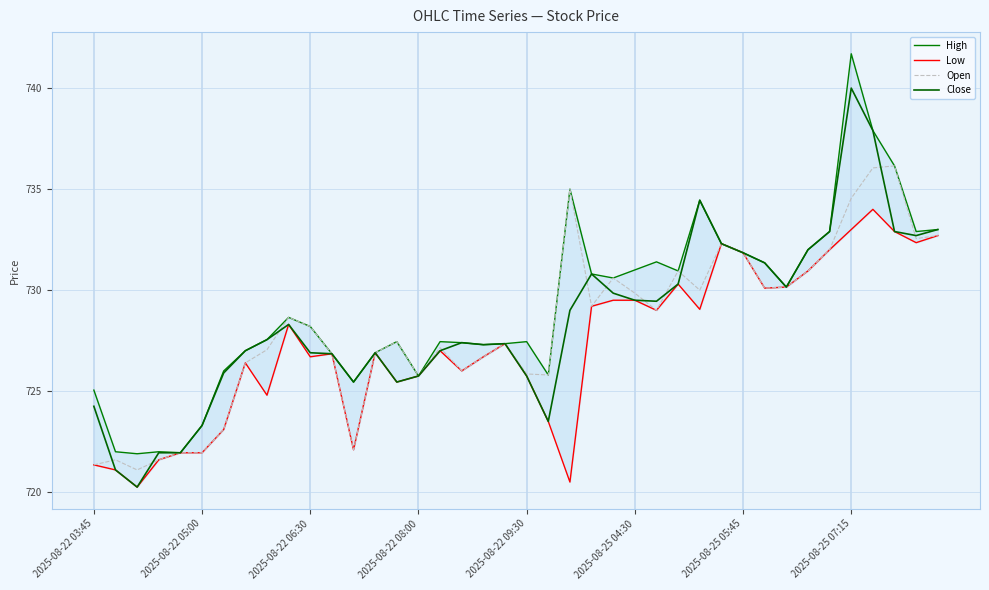

What is the minimum value for Open?

721.1